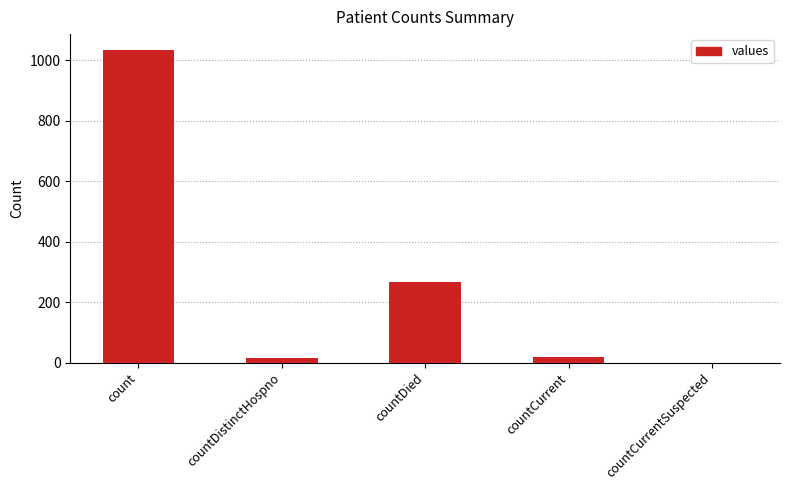

What is the sum of all values?

1334